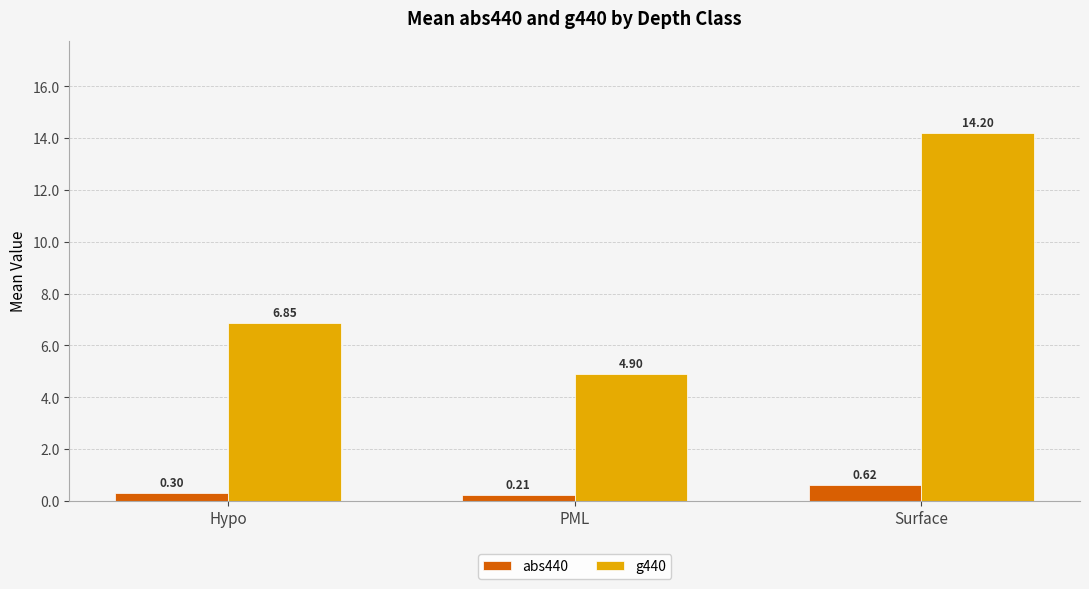

At which label is g440 closest to 9?

Hypo